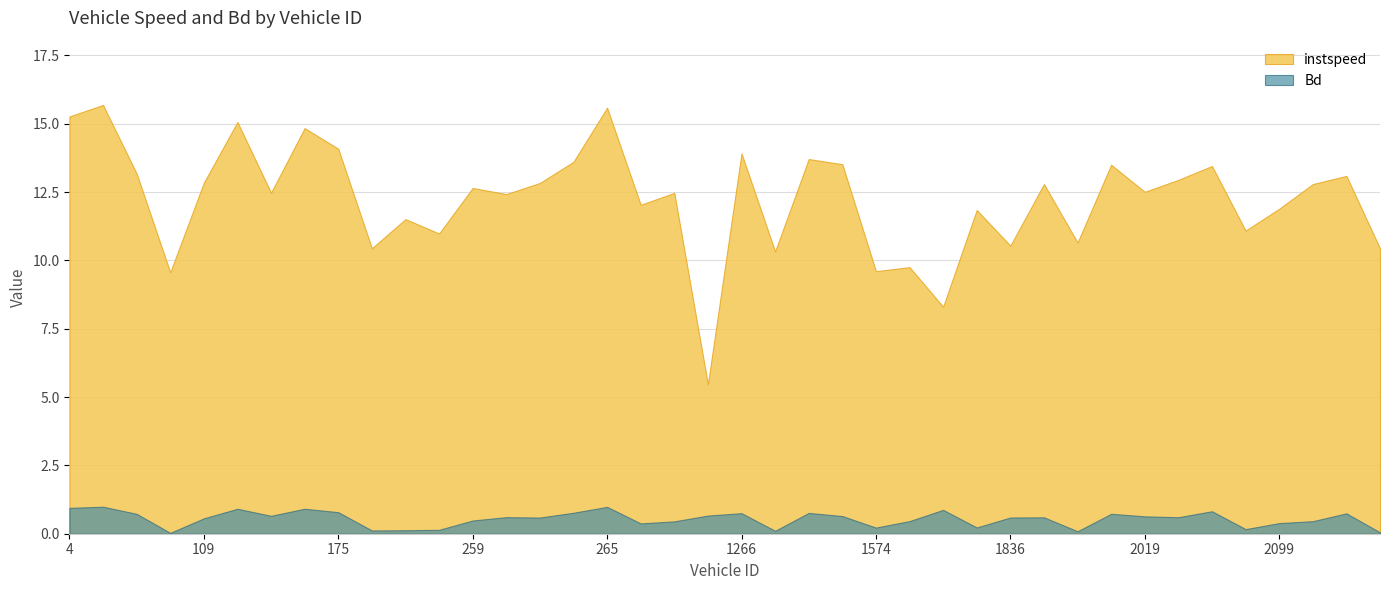

Which has a higher value, 1836.0 or 2102.0?

2102.0